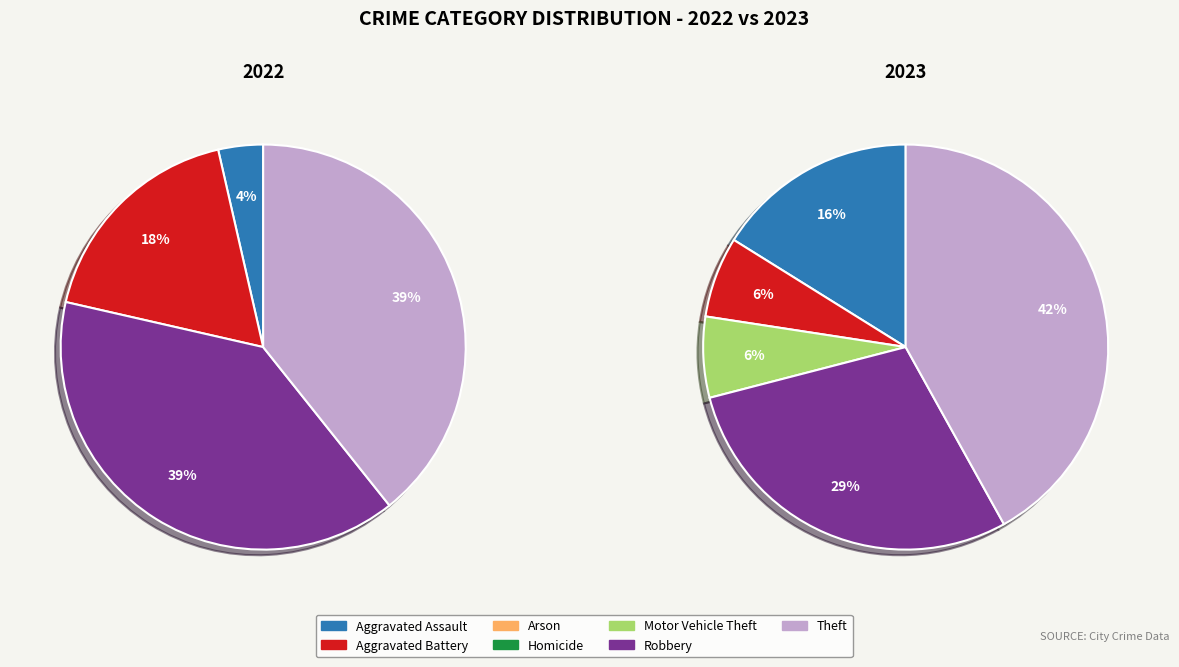

How much of the chart is everything except 5?

60.7%